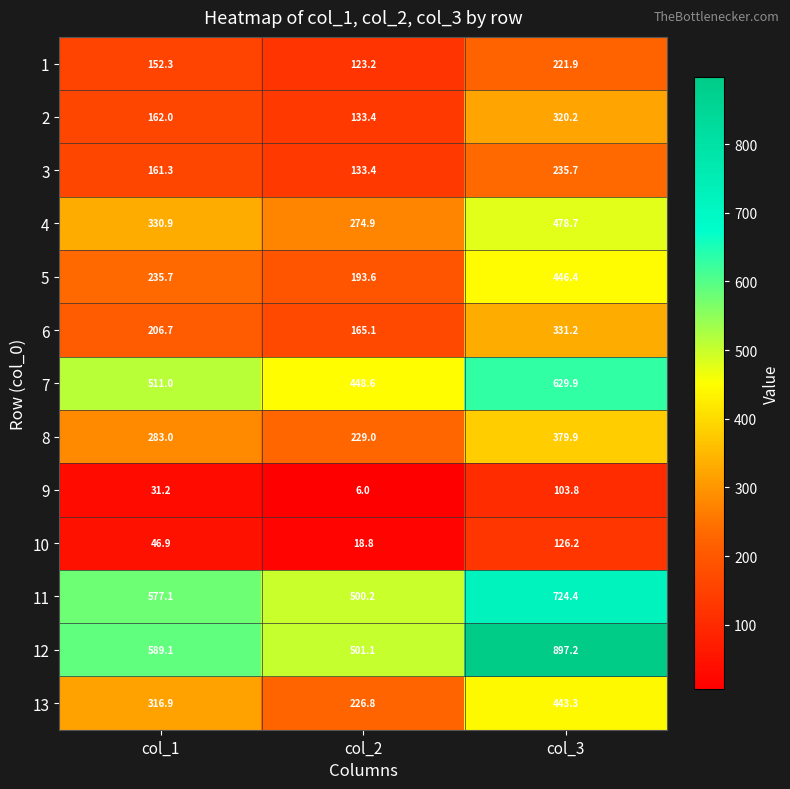

Which category has the lowest value across all series?

col_2